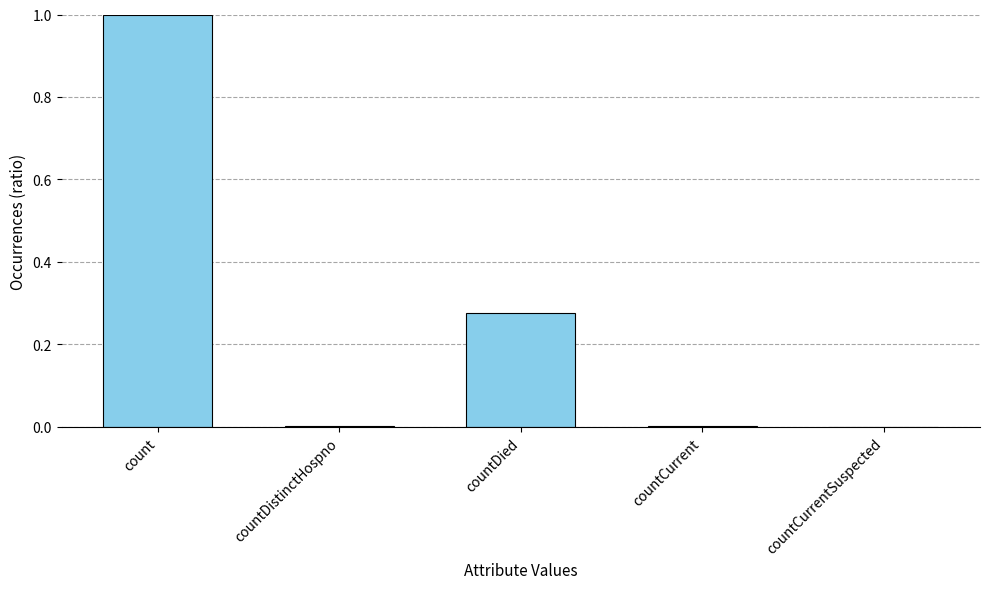

At which category does the chart reach its peak across all series?

count